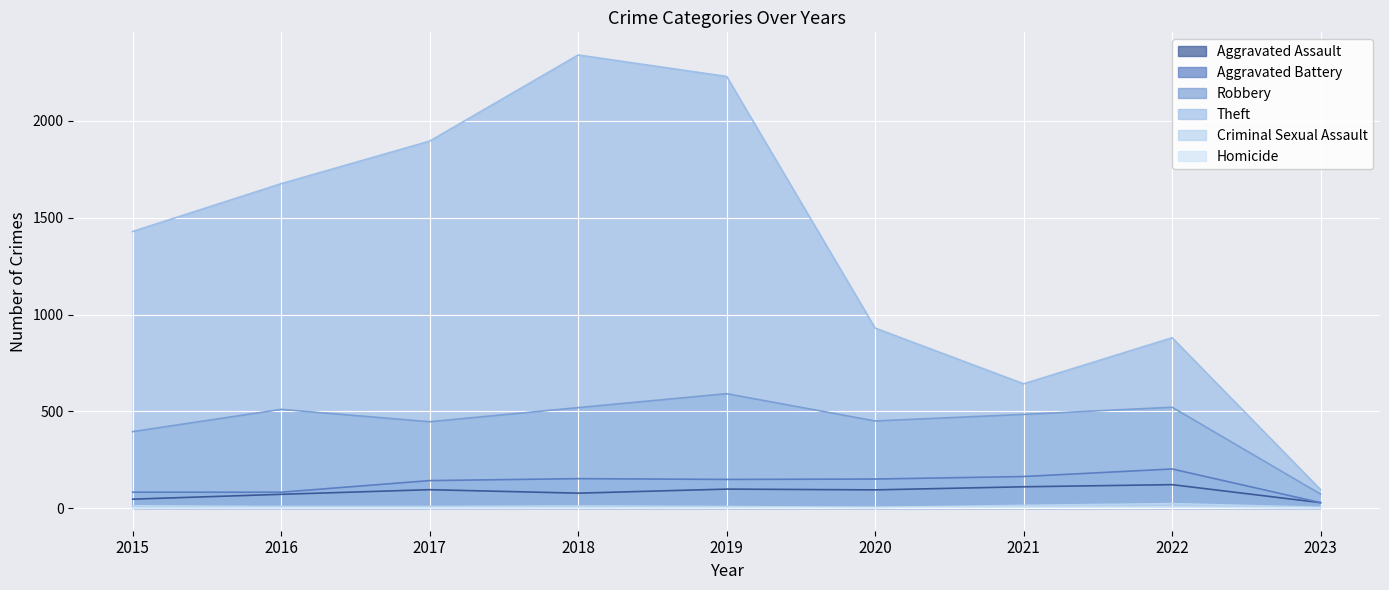

What is the sum of the Theft values at 2021 and 2015?

2071